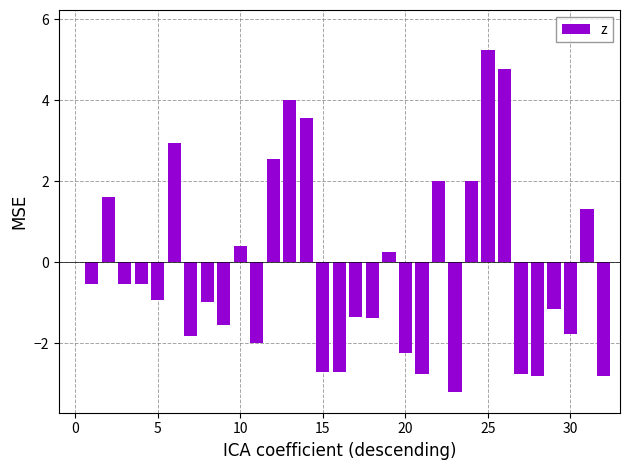

What is the greatest value displayed?

5.2